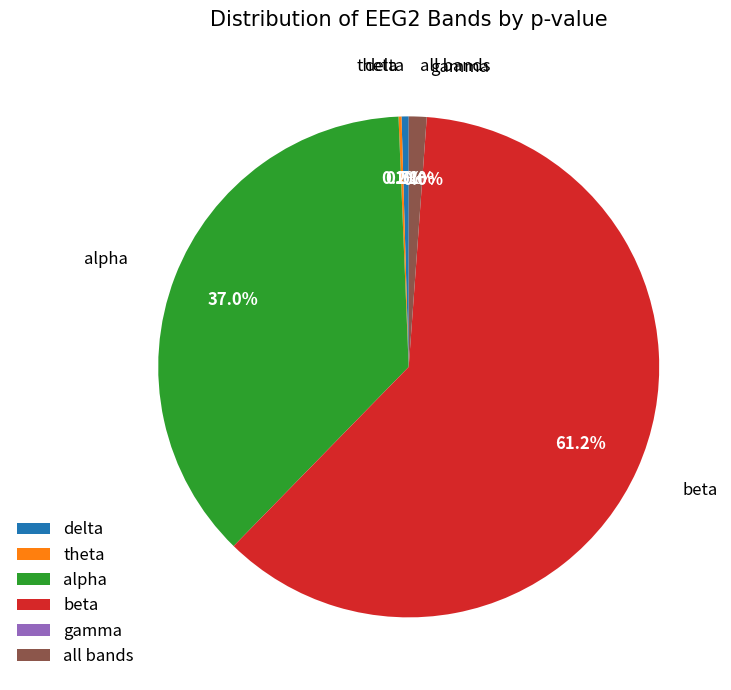

What is the majority slice?

beta